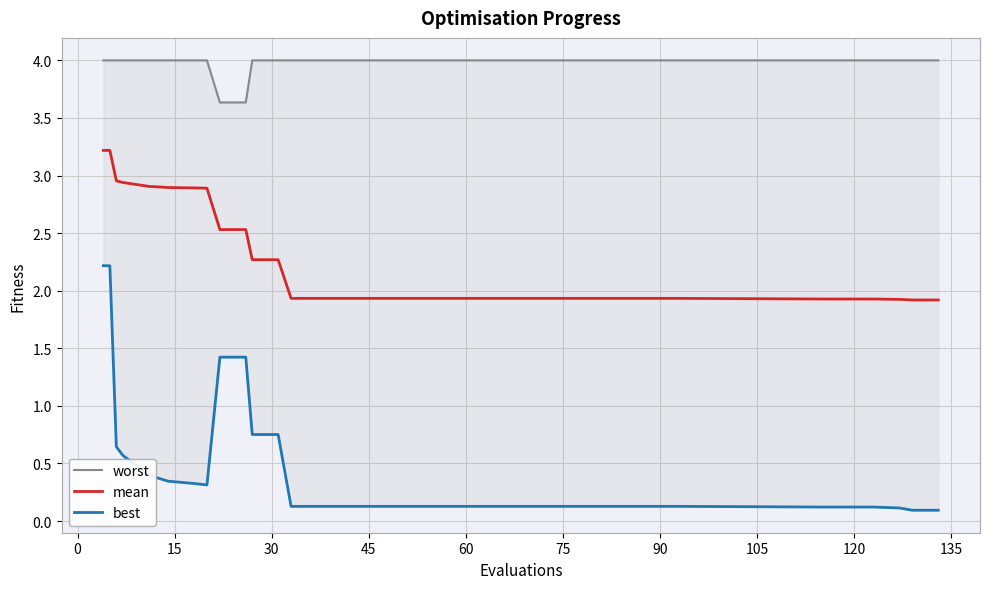

True or false: best and mean cross at least once.

False